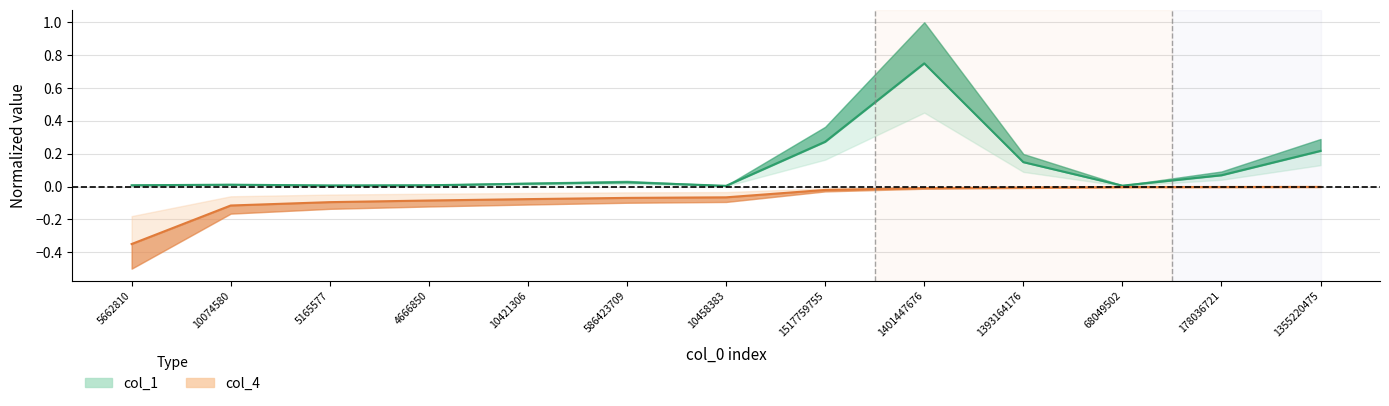

Is this an area chart (filled region under the line)?

No